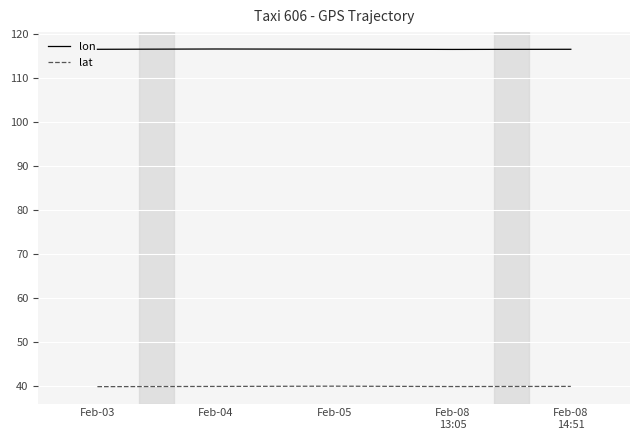

What is the difference between the highest and lowest values at Feb-03?

76.6